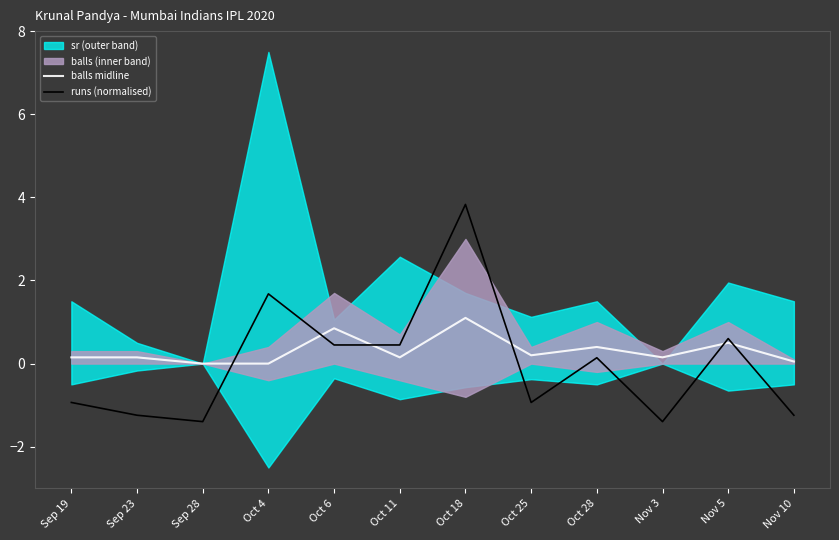

At which label is balls midline closest to 0?

Sep 28